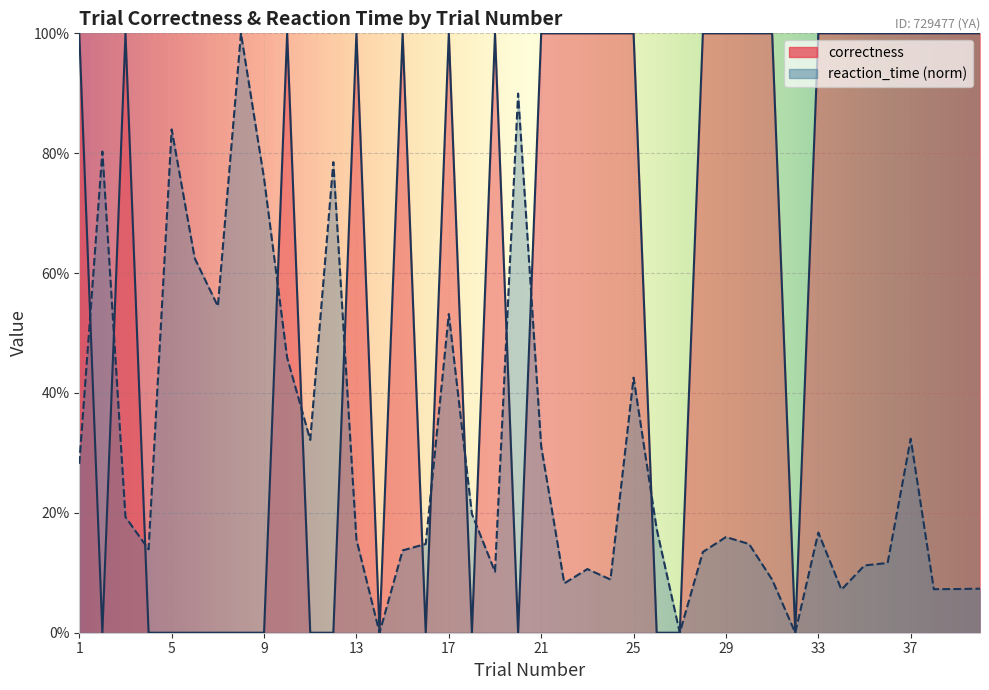

What is the value of the reaction_time point at the 29th from the left?

0.2